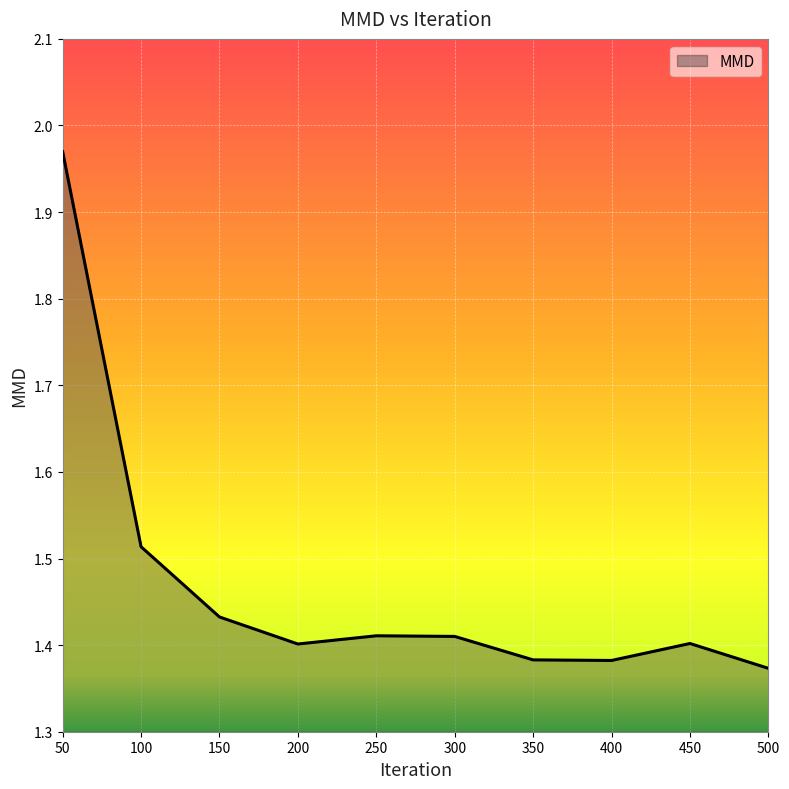

How many interior local peaks (higher than both neighbors) does the data have?

2